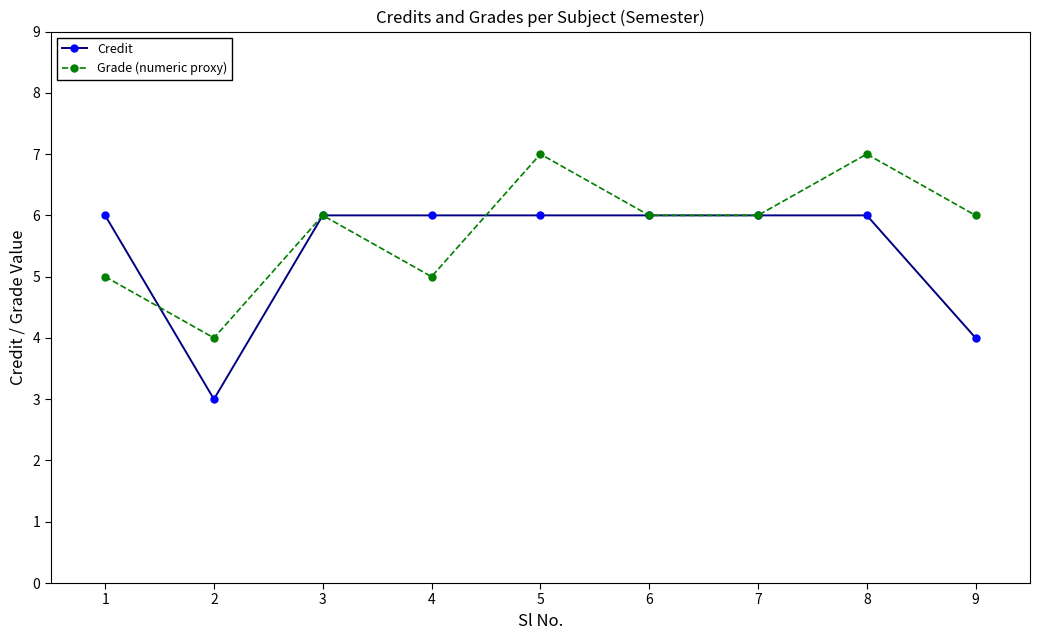

What is the value of the Grade (numeric proxy) point at the 7th from the left?

6